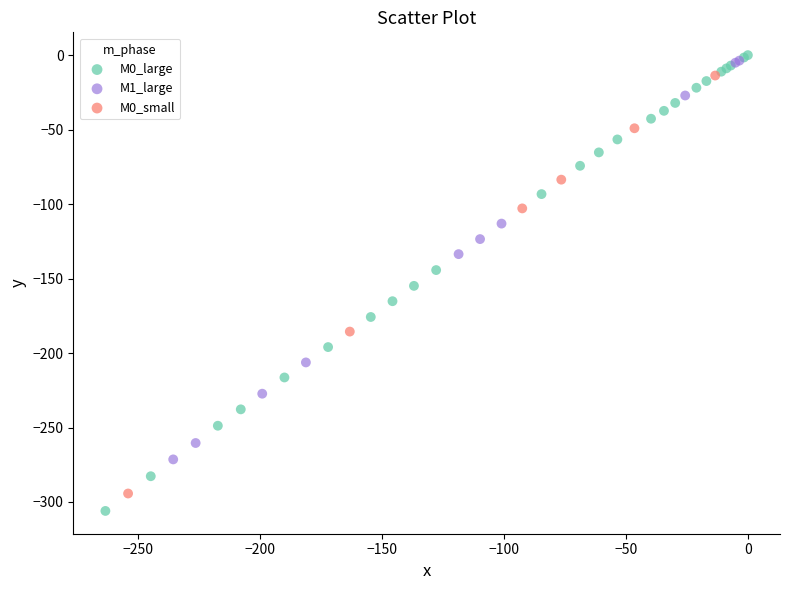

Which series has the largest Y range (max minus min)?

M0_large